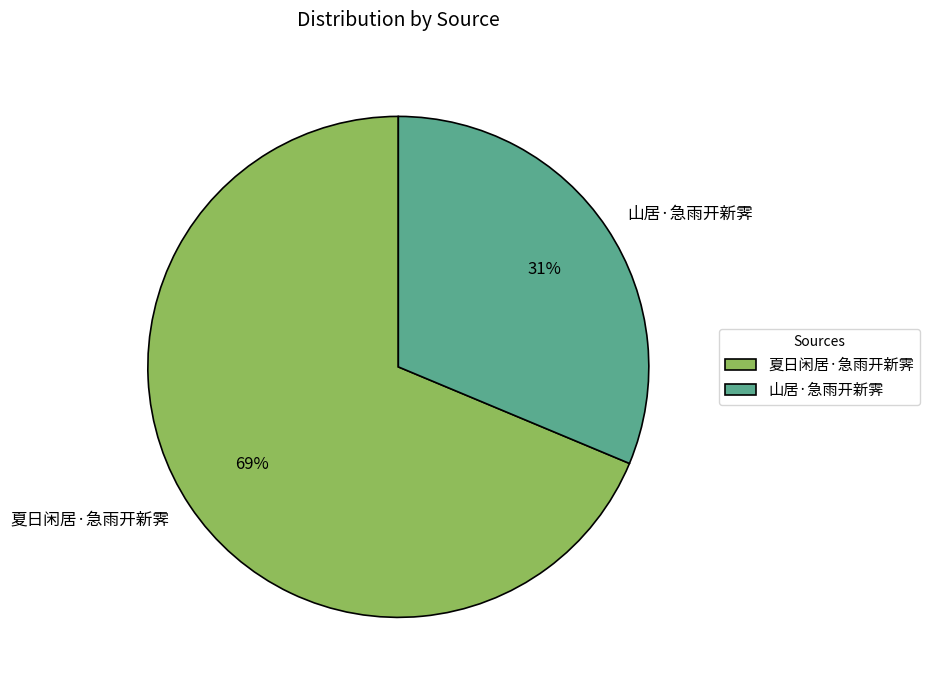

To the nearest percent, what is the combined percentage of 夏日闲居·急雨开新霁 and 山居·急雨开新霁?

100%